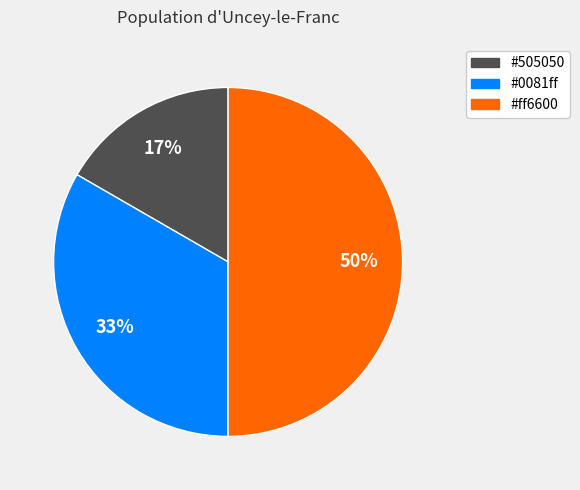

To the nearest percent, what is the difference between the largest and smallest slice percentages?

33%